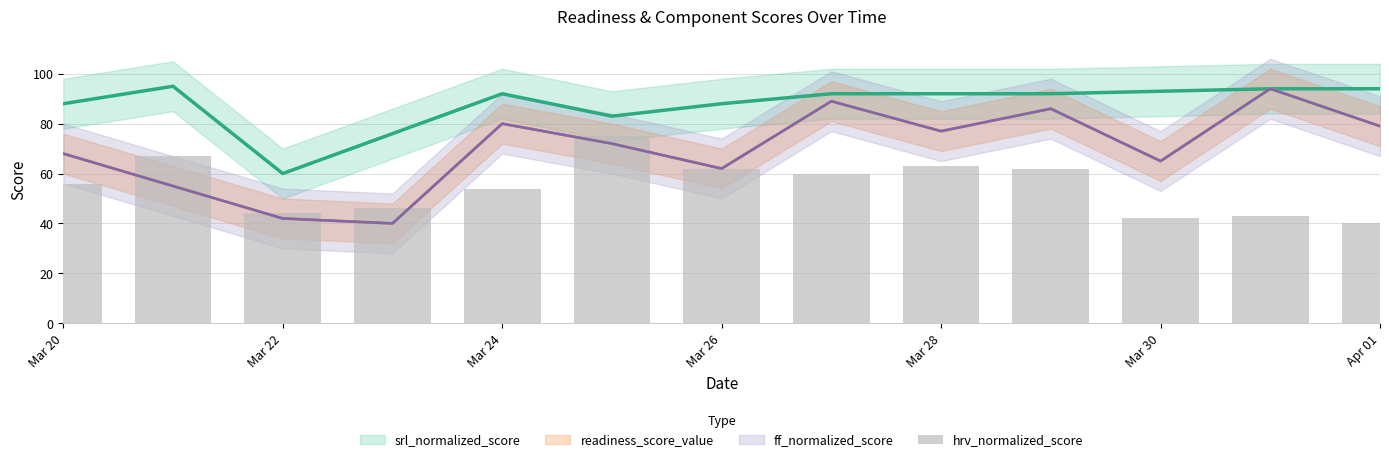

At which category does the chart reach its minimum across all series?

Apr 01